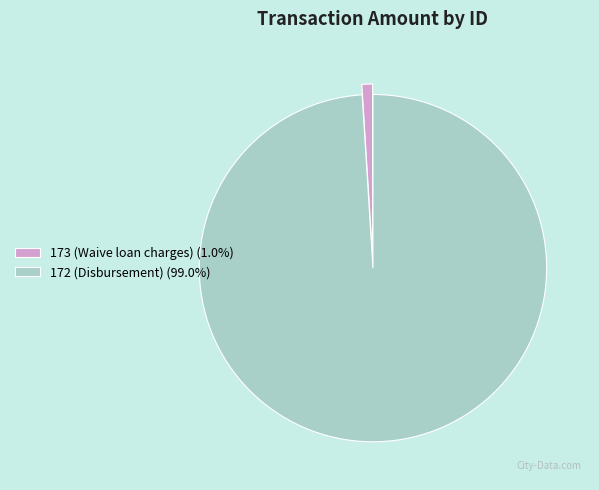

Is the sum of 172 (Disbursement) (99.0%) and 173 (Waive loan charges) (1.0%) greater than half?

Yes